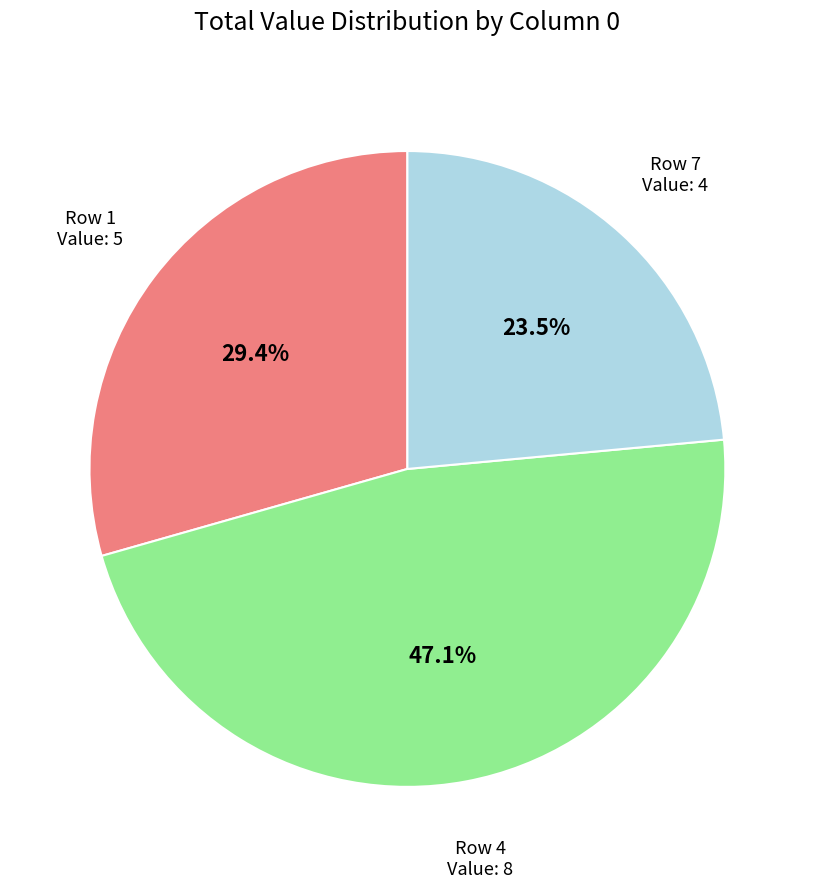

How many slices are in this pie chart?

3